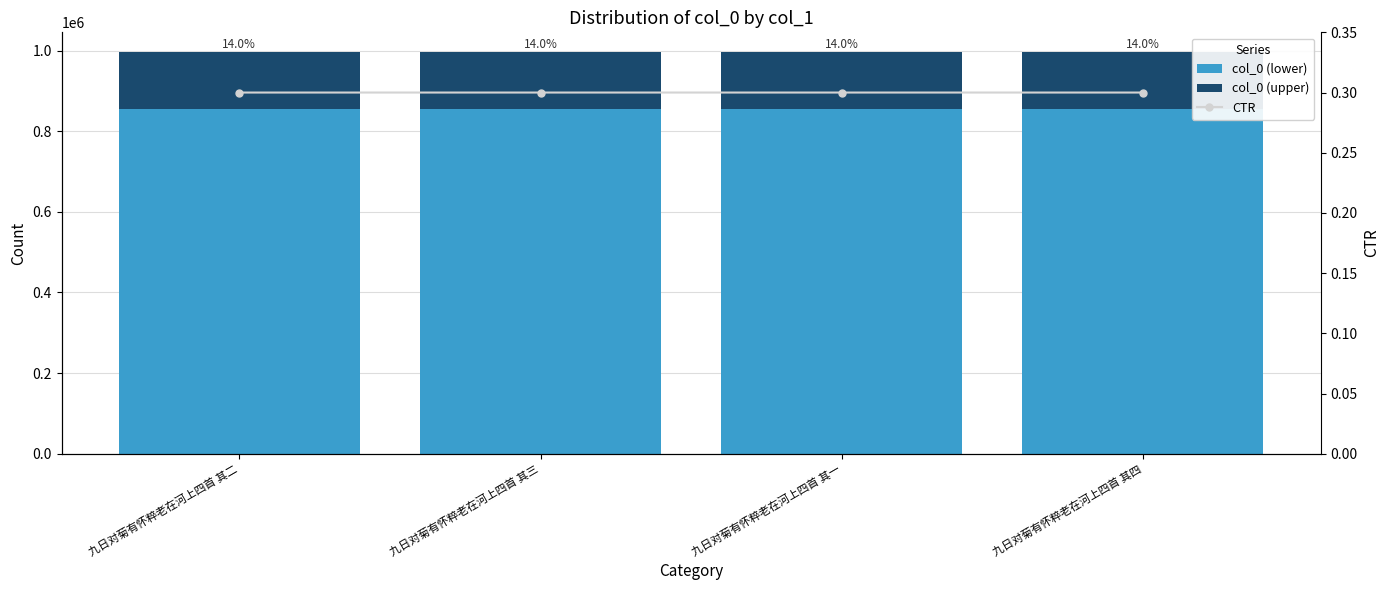

The CTR series shows 0.3 at 九日对菊有怀粹老在河上四首 其三. True or false?

True